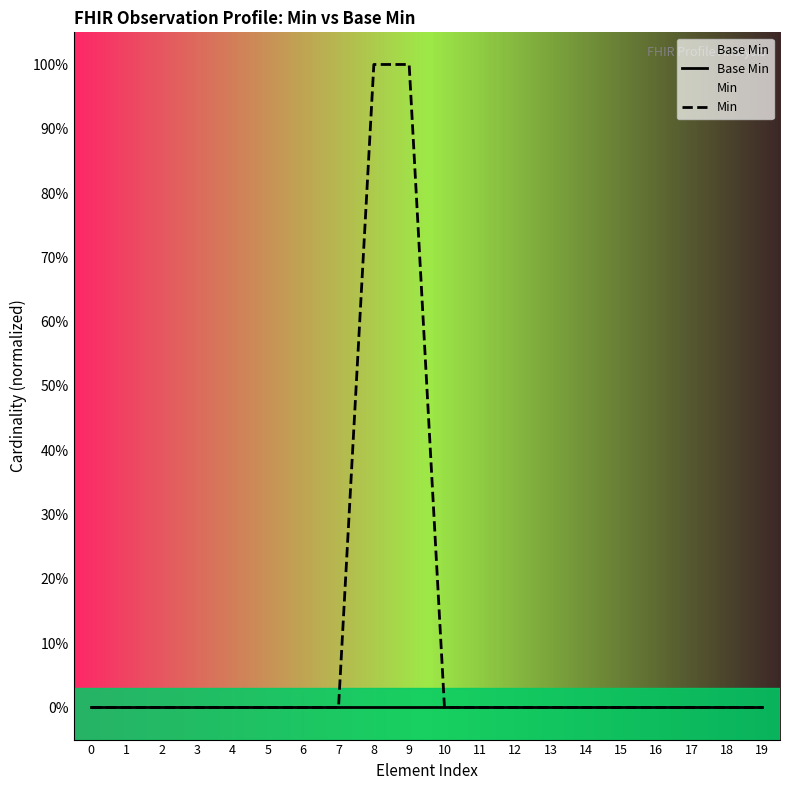

Reading left to right, what are all the values shown in this chart?

Base Min: 0=0	1=0	2=0	3=0	4=0	5=0	6=0	7=0	8=0	9=0	10=0	11=0	12=0	13=0	14=0	15=0	16=0	17=0	18=0	19=0
Min: 0=0	1=0	2=0	3=0	4=0	5=0	6=0	7=0	8=1	9=1	10=0	11=0	12=0	13=0	14=0	15=0	16=0	17=0	18=0	19=0